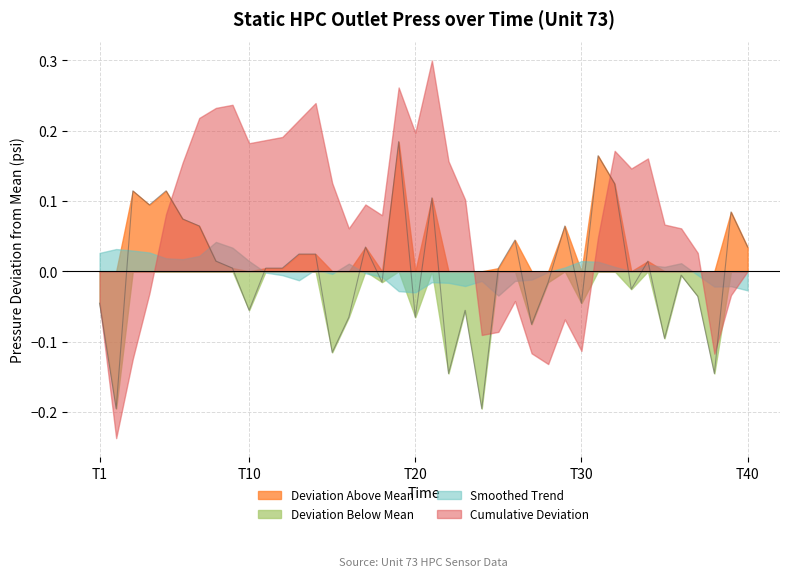

Which series ends up on top after the final intersection of Cumulative Deviation and Smoothed Trend?

Cumulative Deviation